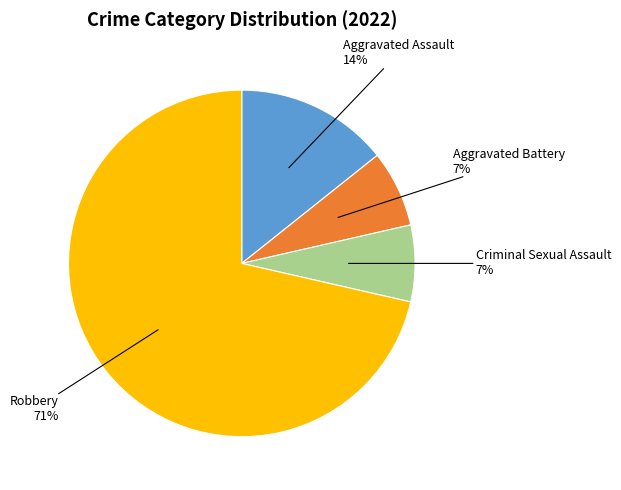

To the nearest percent, what is the average slice percentage?

25%